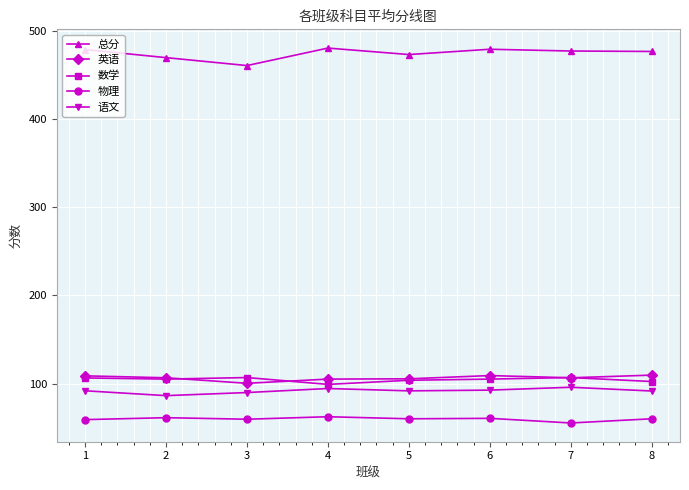

Which series has the largest total across all categories?

总分